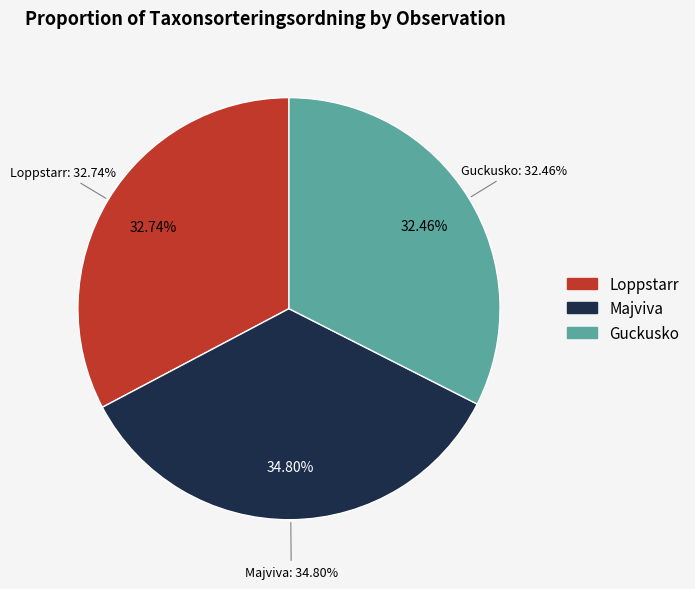

Approximately how many times larger is the value at Loppstarr (86480694) compared to Guckusko (86480569)?

1.0